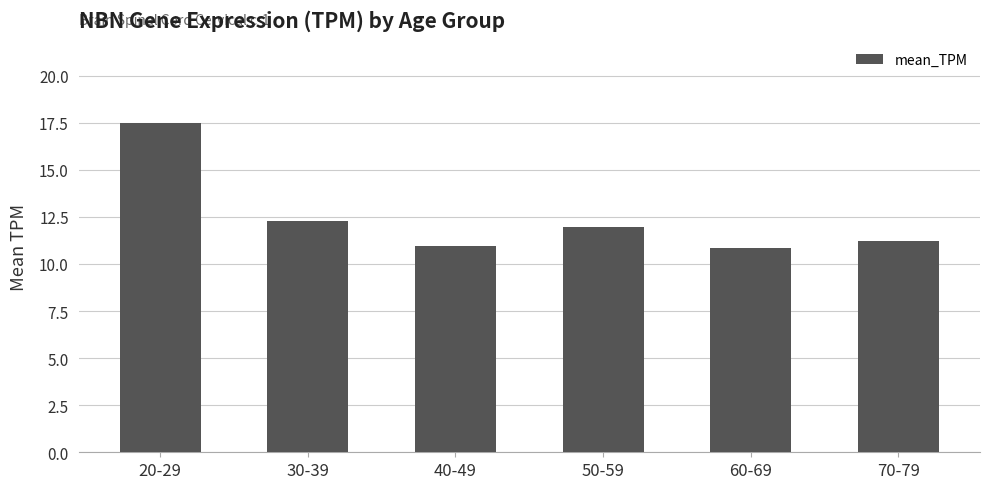

At which label does the data first exceed 11?

20-29